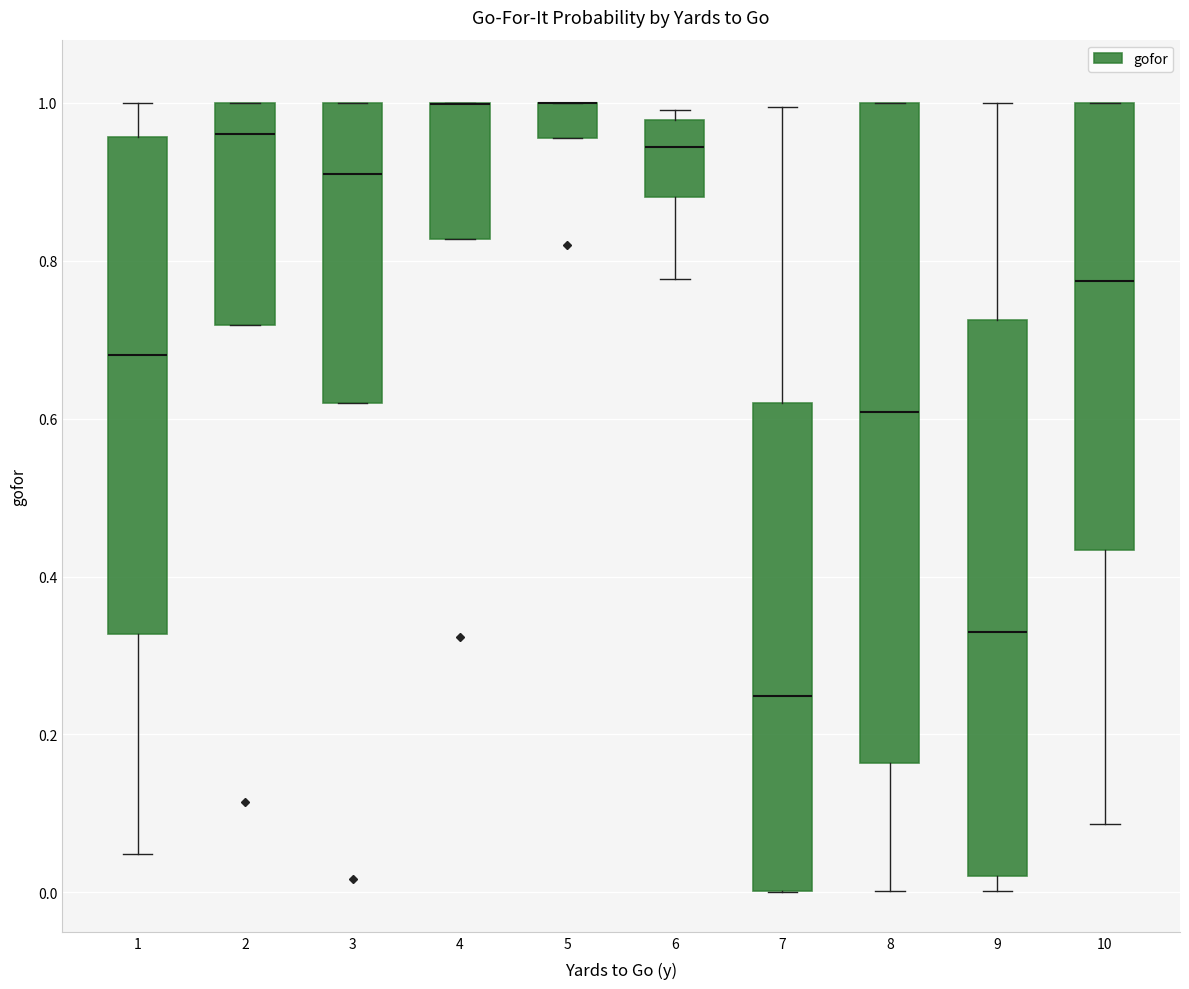

Where does the lower whisker of the box at x = 8 end on the y-axis? The values are not printed on the chart, so give them approximately, as read against the axis.

0.00